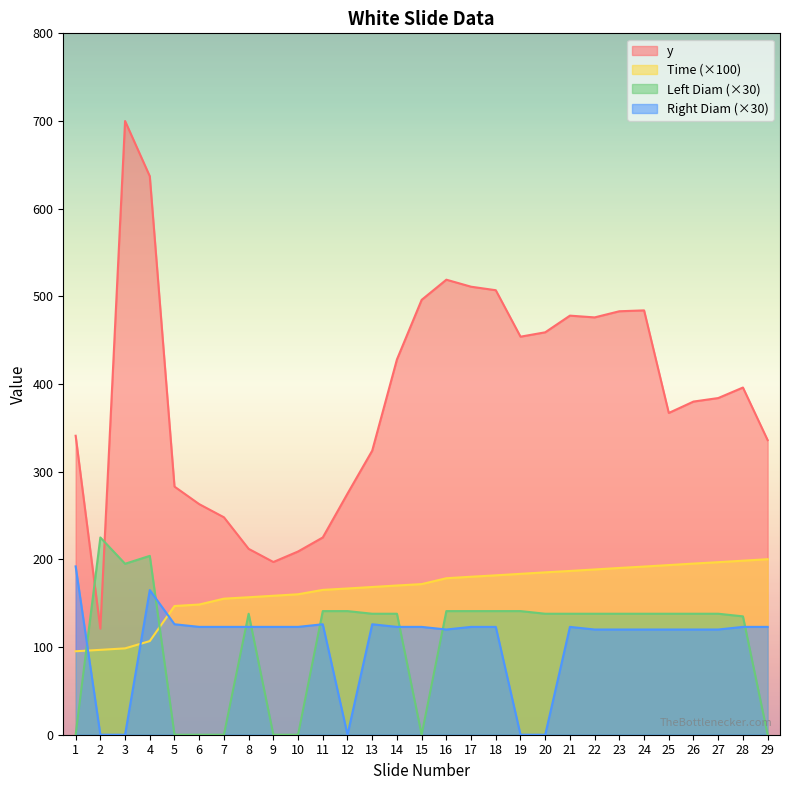

How many intersections are there between Left Diam and Time?

2